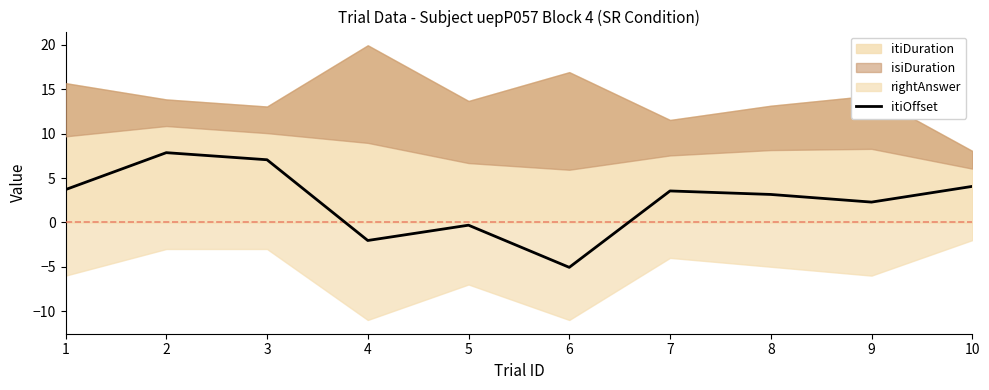

What is the difference between the maximum and second lowest values?

9.9